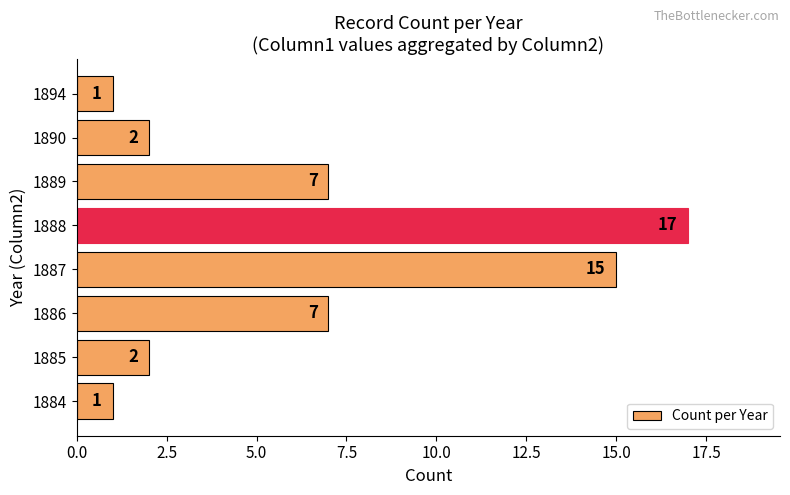

Which has a higher value, 1894 or 1890?

1890